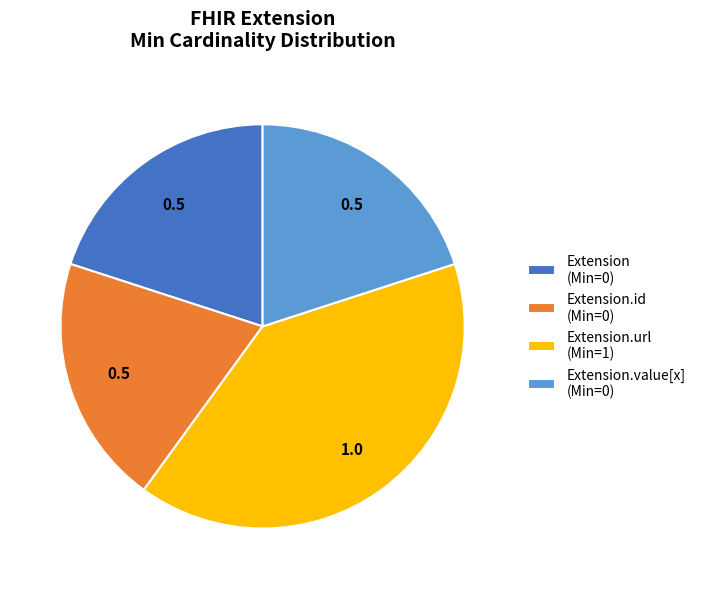

What is the largest slice in the pie chart?

Extension.url (Min=1)